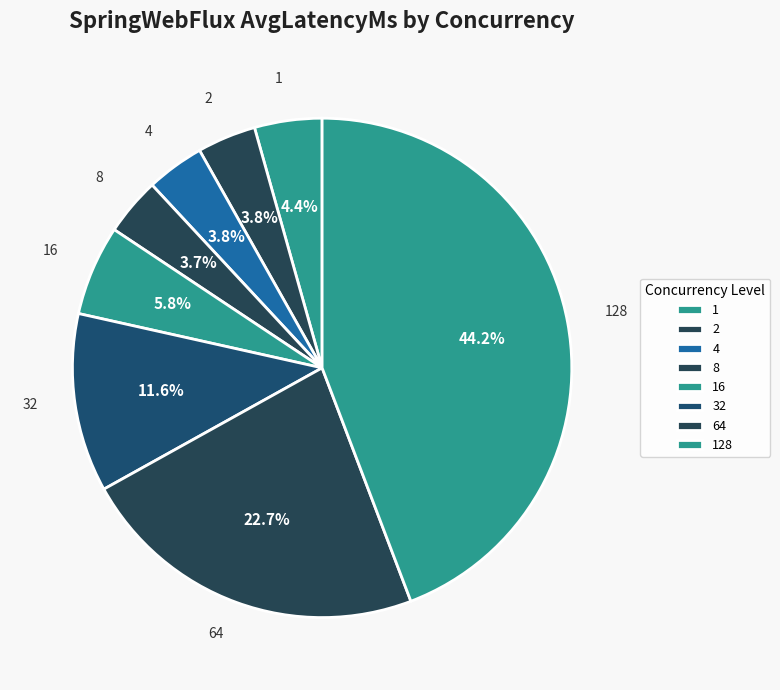

True or false: 128 accounts for 36% of the total.

False